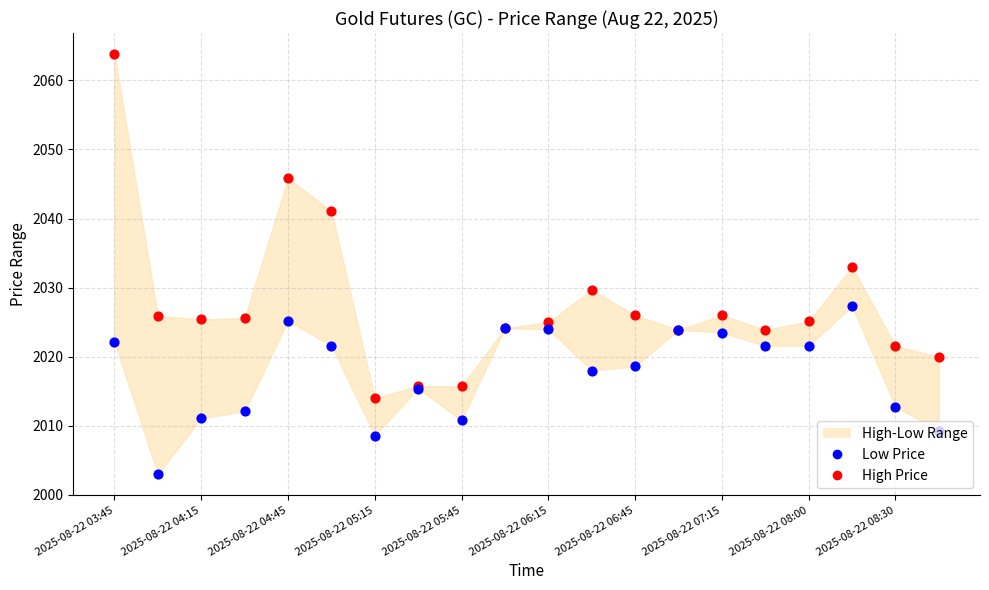

At which category is the sum across all series the highest?

2025-08-22 03:45